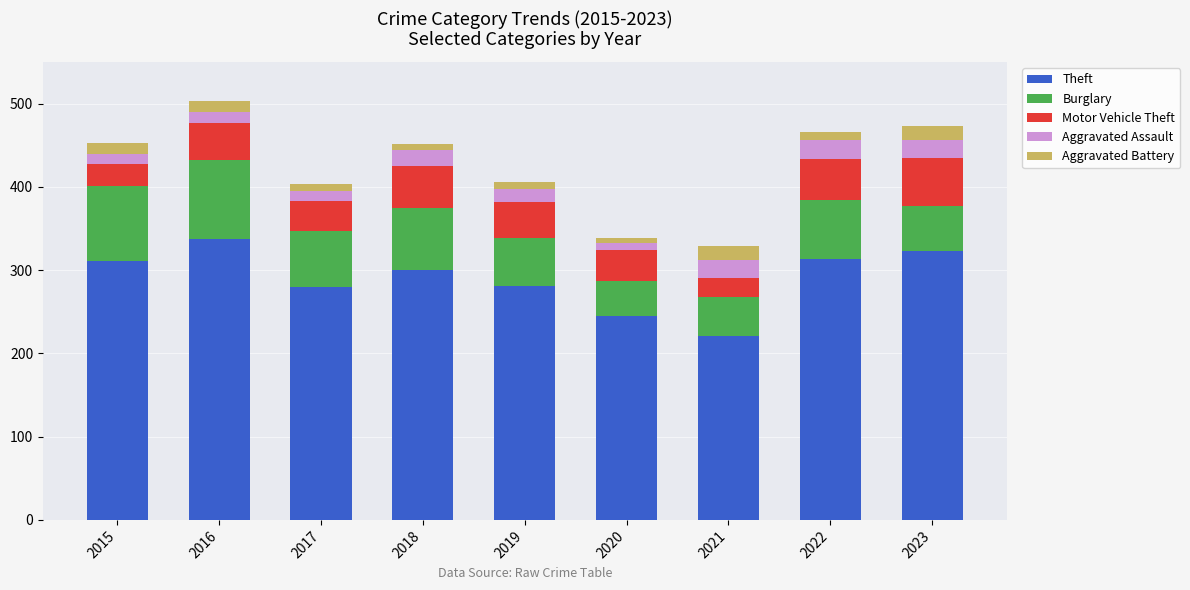

The value of Theft at 2019 is 163. True or false?

False